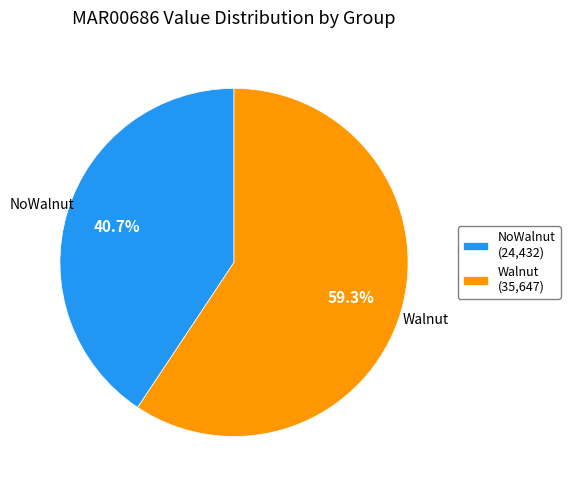

What percentage is the Walnut slice, to the nearest percent?

59%